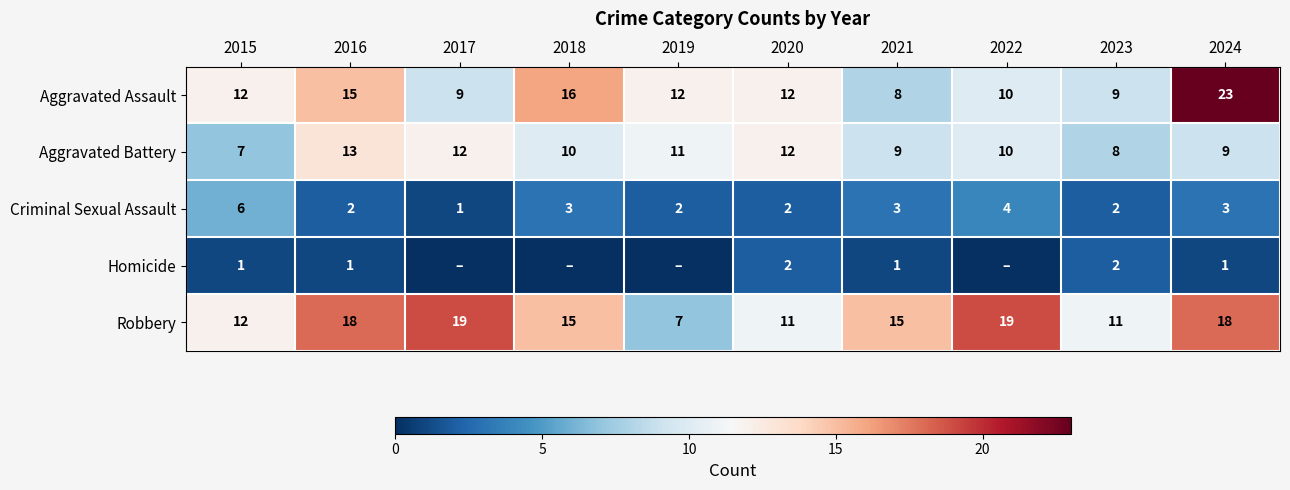

What is the minimum value for Criminal Sexual Assault?

1